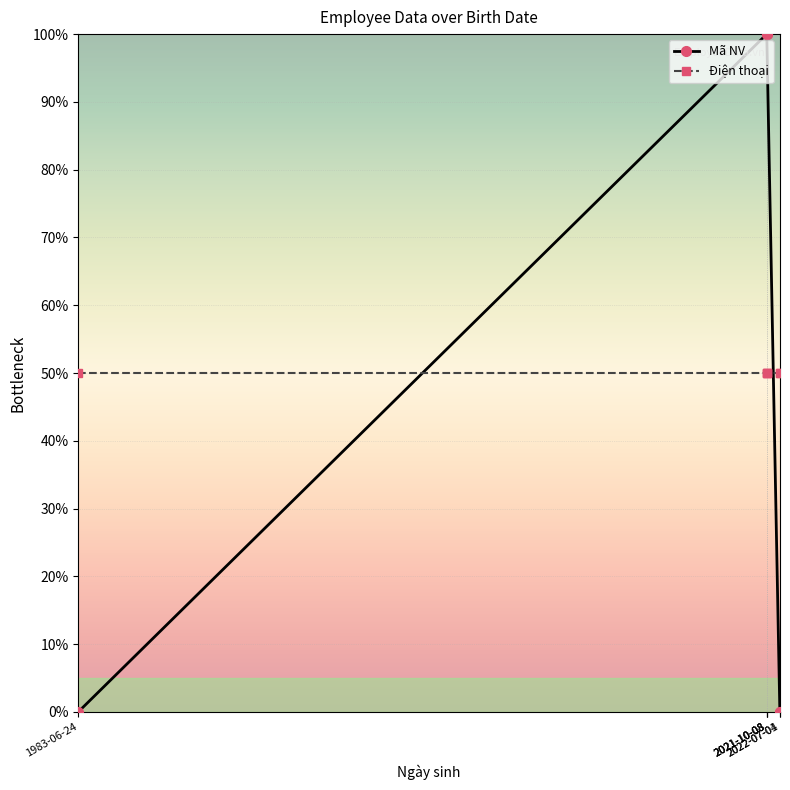

Which series has the widest spread of values?

Mã NV